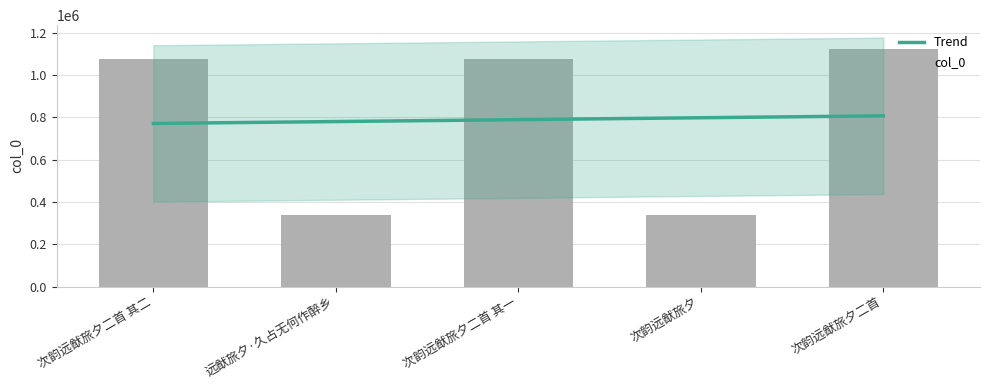

True or false: the data shows 1496506 at 次韵远猷旅夕二首.

False